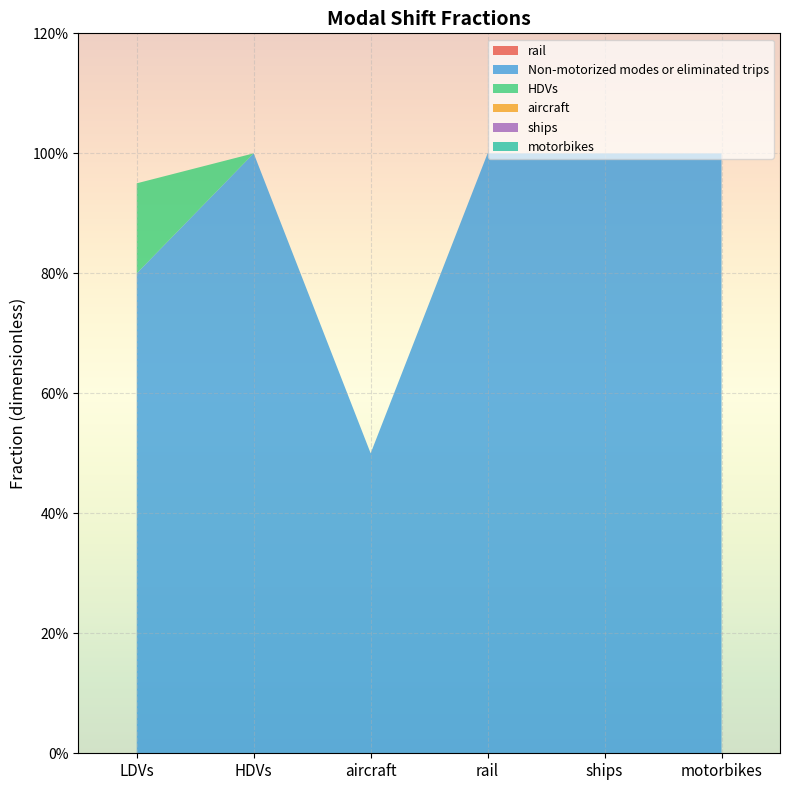

Reading left to right, transcribe all the data shown in this chart.

rail: 0.0	0.0	0.0	0.0	0.0	0.0
Non-motorized modes or eliminated trips: 0.8	1.0	0.5	1.0	1.0	1.0
HDVs: 0.1	0.0	0.0	0.0	0.0	0.0
aircraft: 0.0	0.0	0.0	0.0	0.0	0.0
ships: 0.0	0.0	0.0	0.0	0.0	0.0
motorbikes: 0.0	0.0	0.0	0.0	0.0	0.0